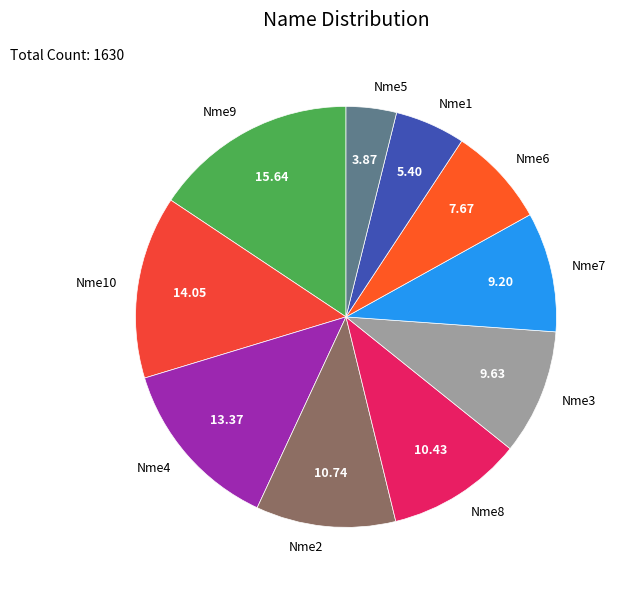

How many slices are in this pie chart?

10